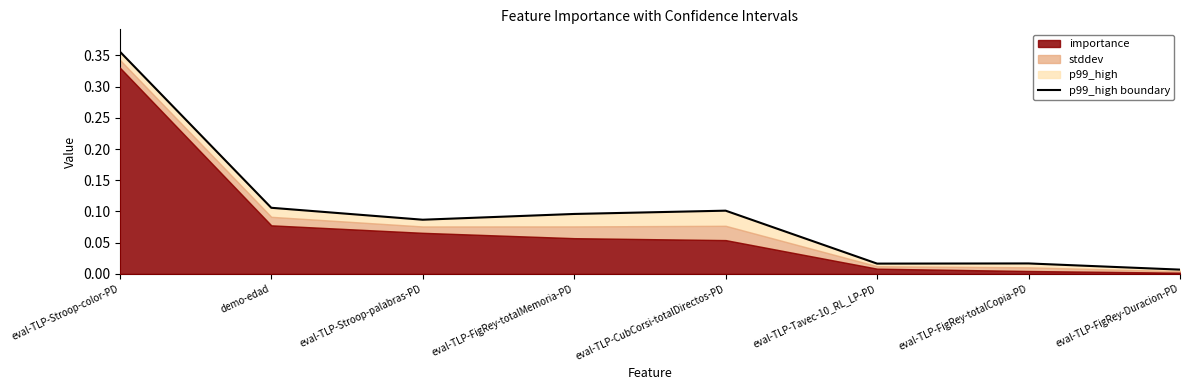

Reading left to right, extract all data points from this chart.

eval-TLP-Stroop-color-PD=0.4	demo-edad=0.1	eval-TLP-Stroop-palabras-PD=0.1	eval-TLP-FigRey-totalMemoria-PD=0.1	eval-TLP-CubCorsi-totalDirectos-PD=0.1	eval-TLP-Tavec-10_RL_LP-PD=0.0	eval-TLP-FigRey-totalCopia-PD=0.0	eval-TLP-FigRey-Duracion-PD=0.0